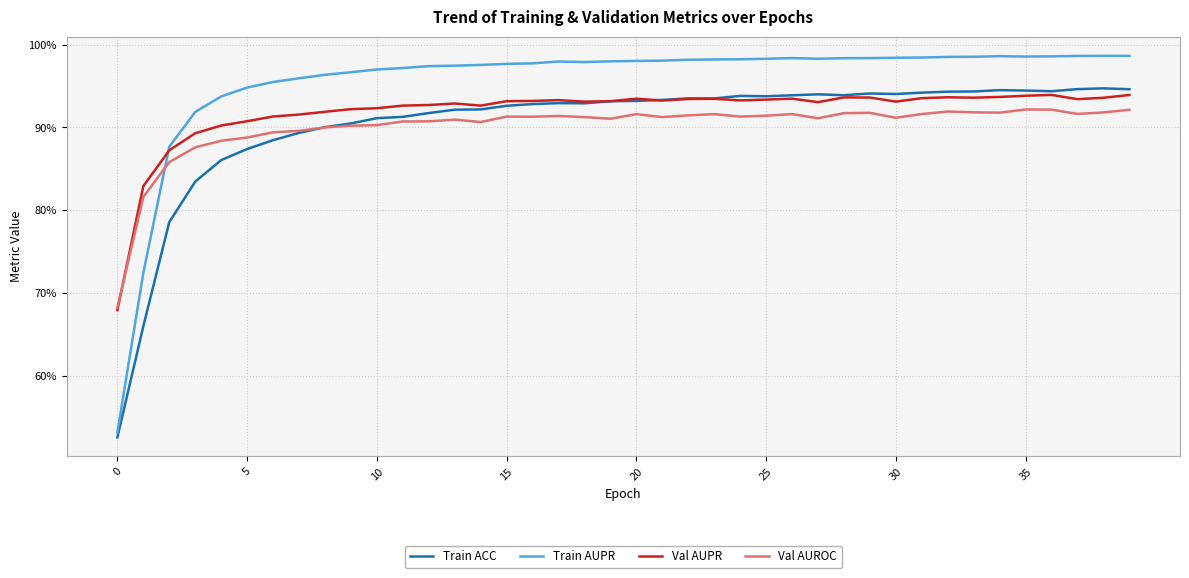

Does the chart have visible grid lines?

Yes